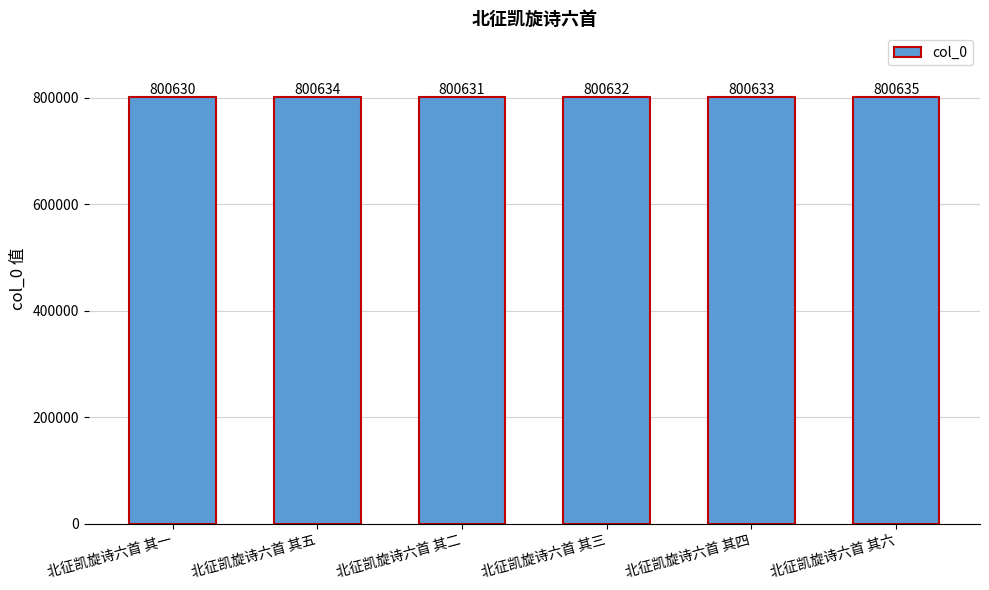

At which label is the value closest to 800632?

北征凯旋诗六首 其三